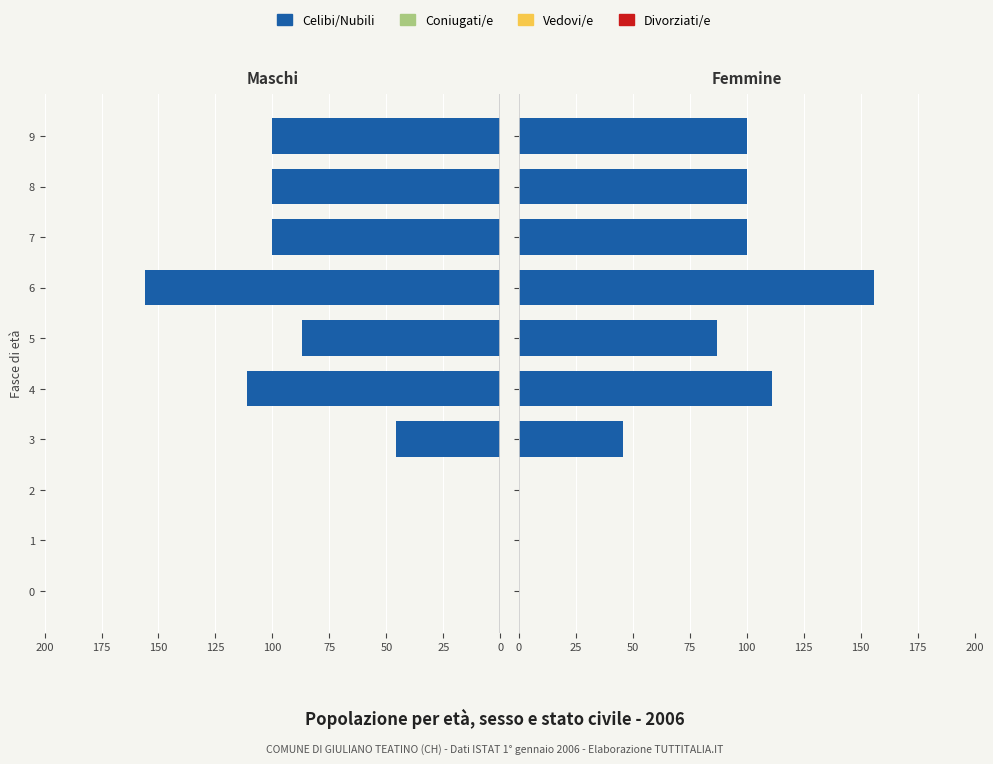

Rank the series at 25 from highest to lowest value.

Coniugati/e, Vedovi/e, Divorziati/e, Celibi/Nubili